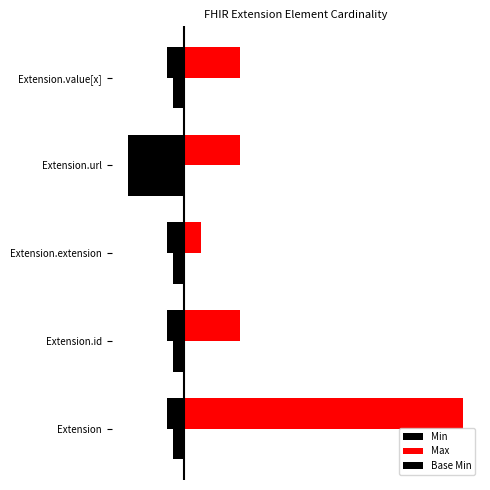

What is the difference between the maximum and minimum values in the Min series?

1